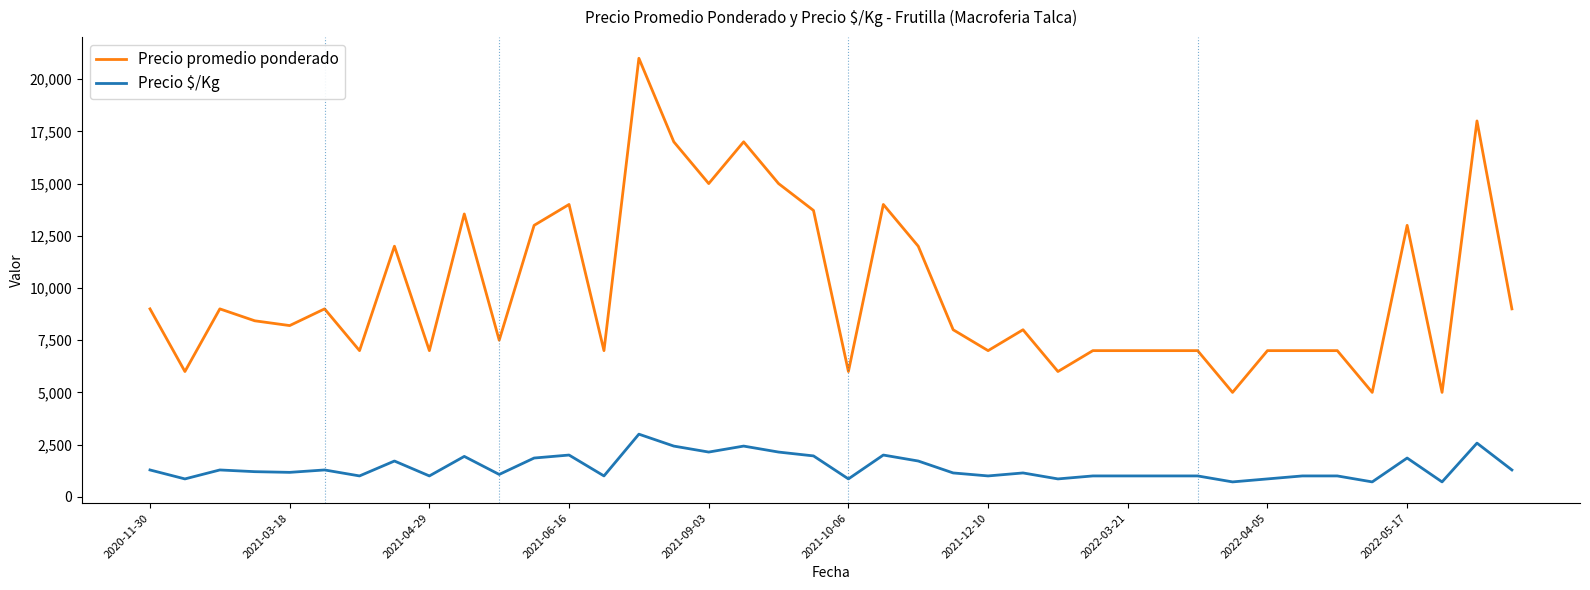

Which series has the largest total across all categories?

Precio promedio ponderado